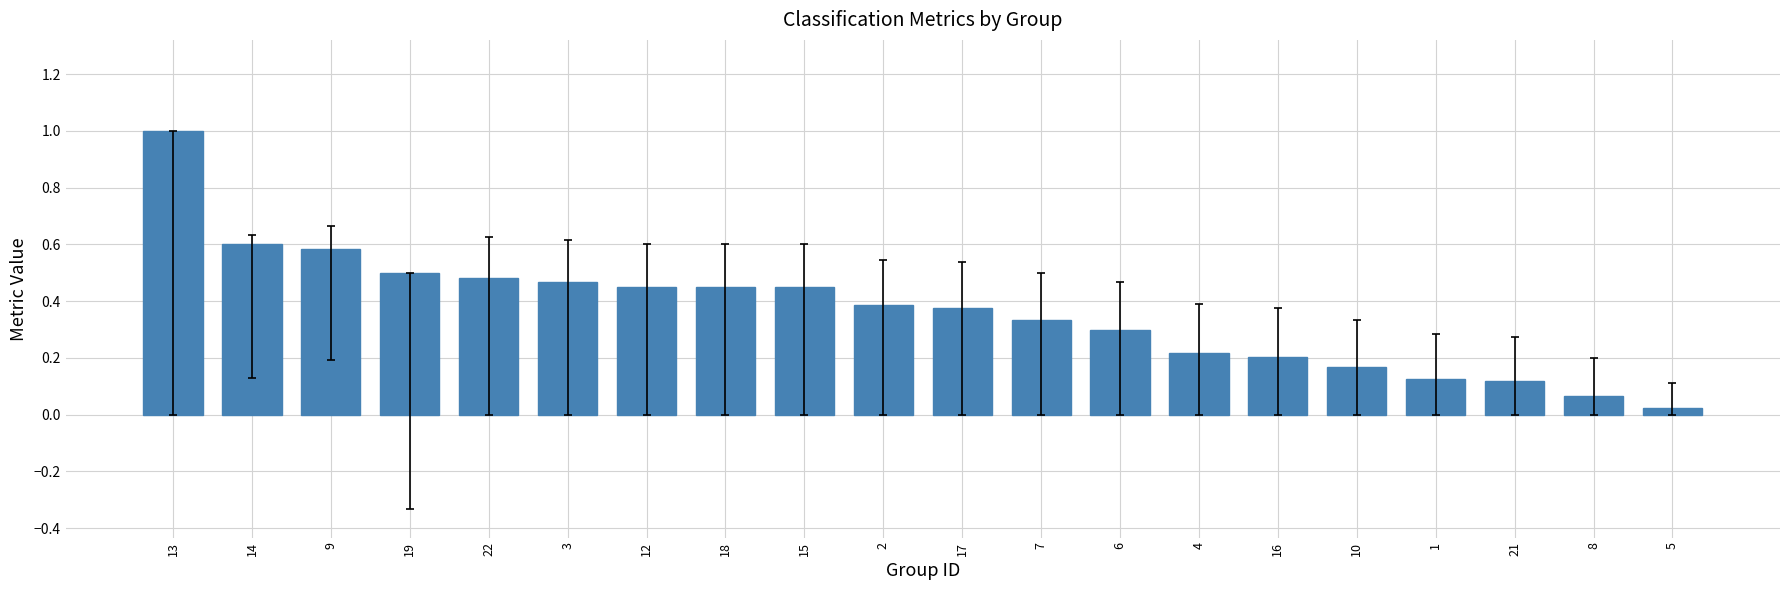

The chart shows a value of 0.0 at 21. True or false?

False